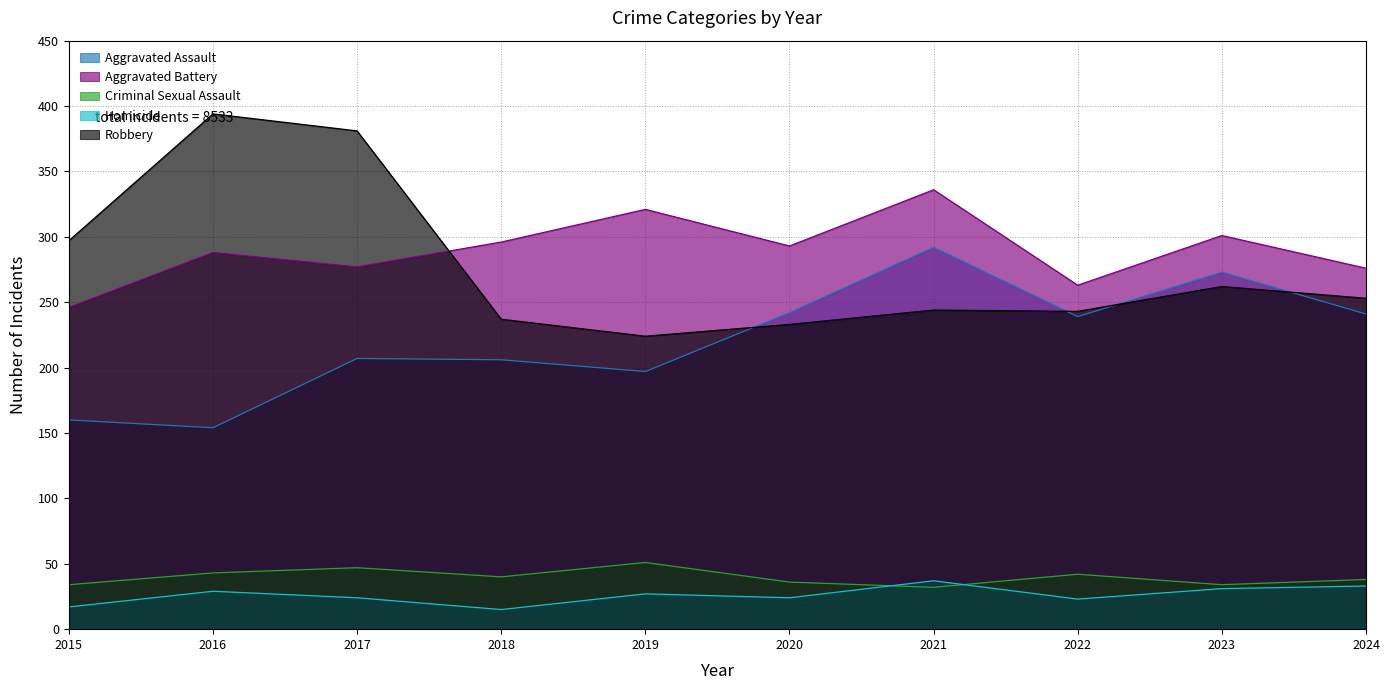

What are all the series names shown in the legend?

Aggravated Assault, Aggravated Battery, Criminal Sexual Assault, Homicide, Robbery